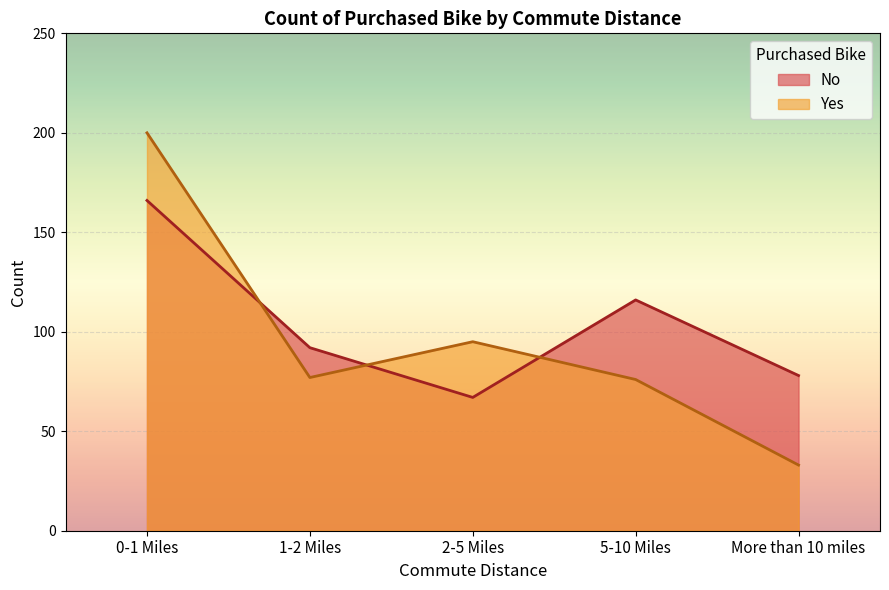

What is the difference between the highest and lowest values at 2-5 Miles?

28